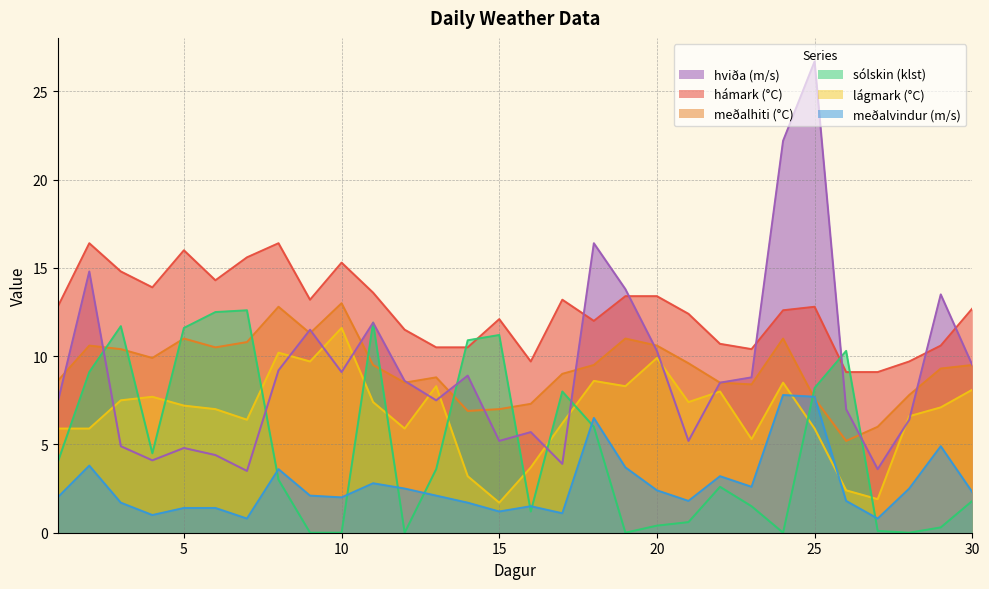

What is the total value across all series at 26?

35.8